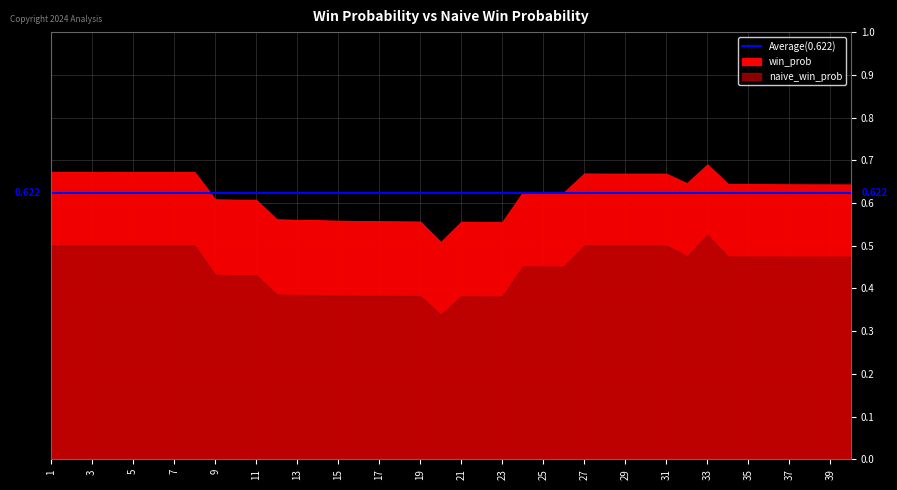

Read the win_prob value at 4.

0.7